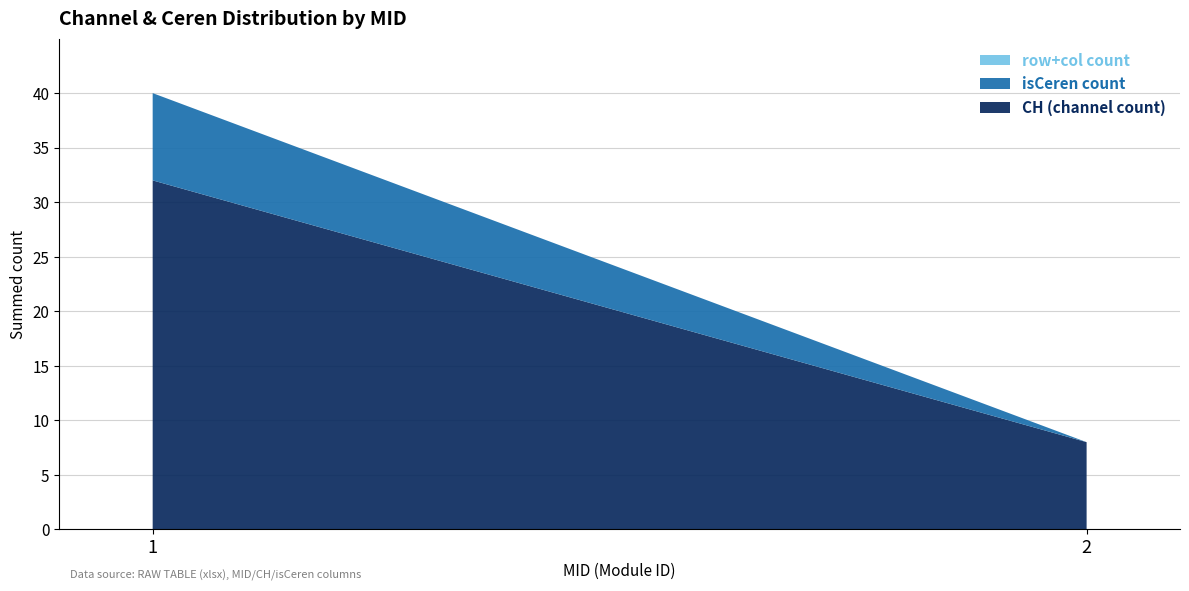

What is the lowest value of the CH (channel count) series?

8